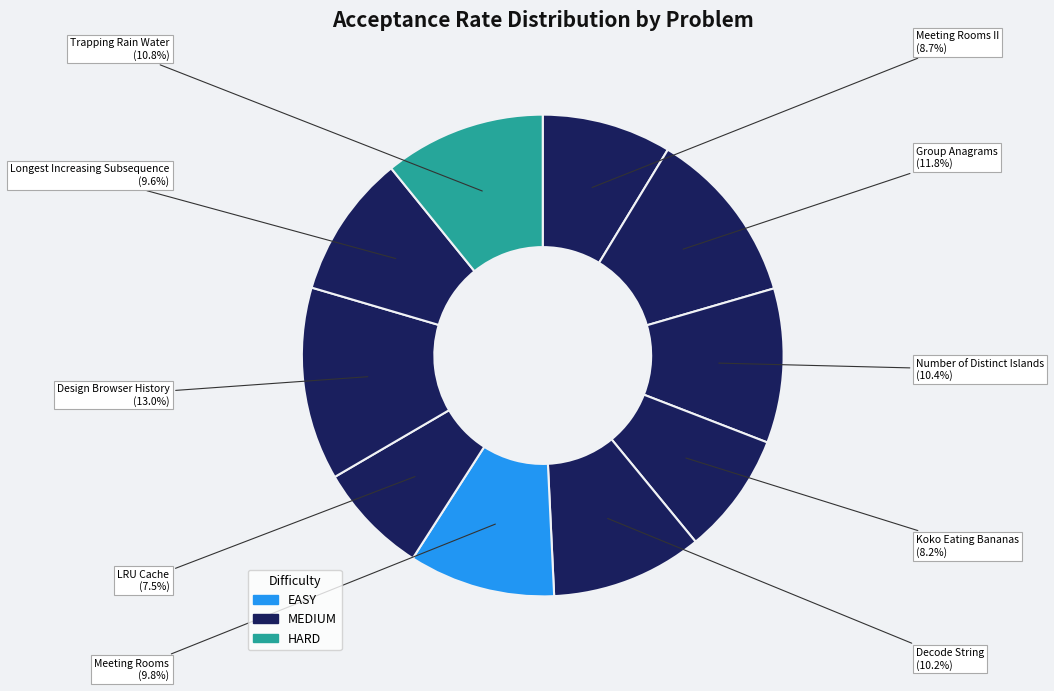

Rank the categories by value from lowest to highest.

LRU Cache, Koko Eating Bananas, Meeting Rooms II, Longest Increasing Subsequence, Meeting Rooms, Decode String, Number of Distinct Islands, Trapping Rain Water, Group Anagrams, Design Browser History